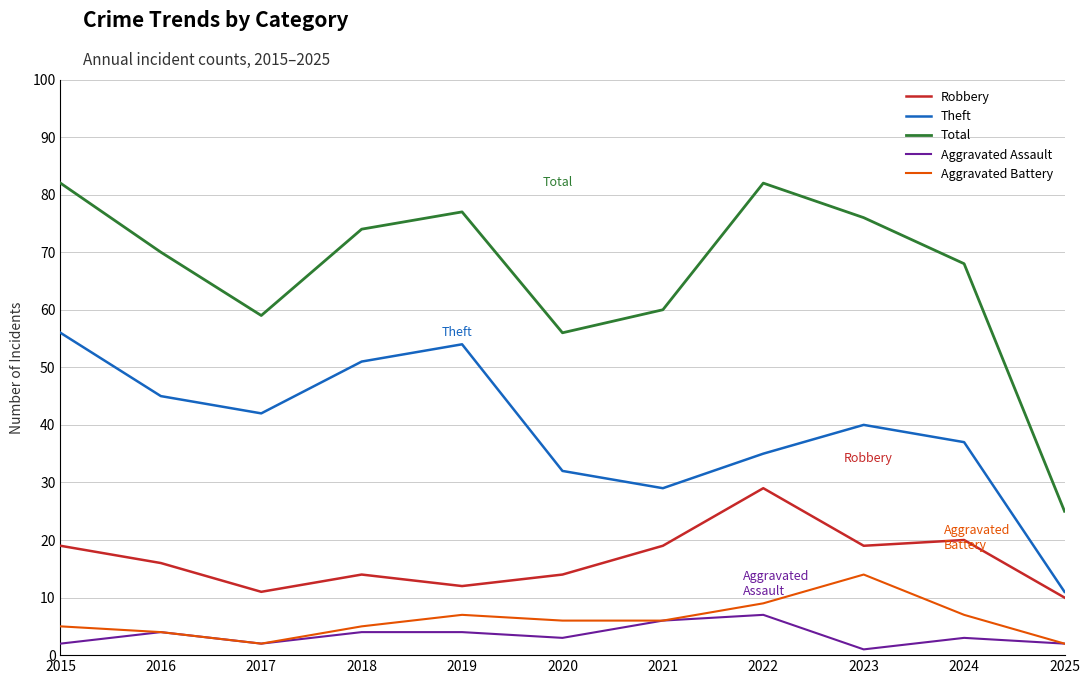

Between 2022 and 2025, which series saw the biggest shift?

Total